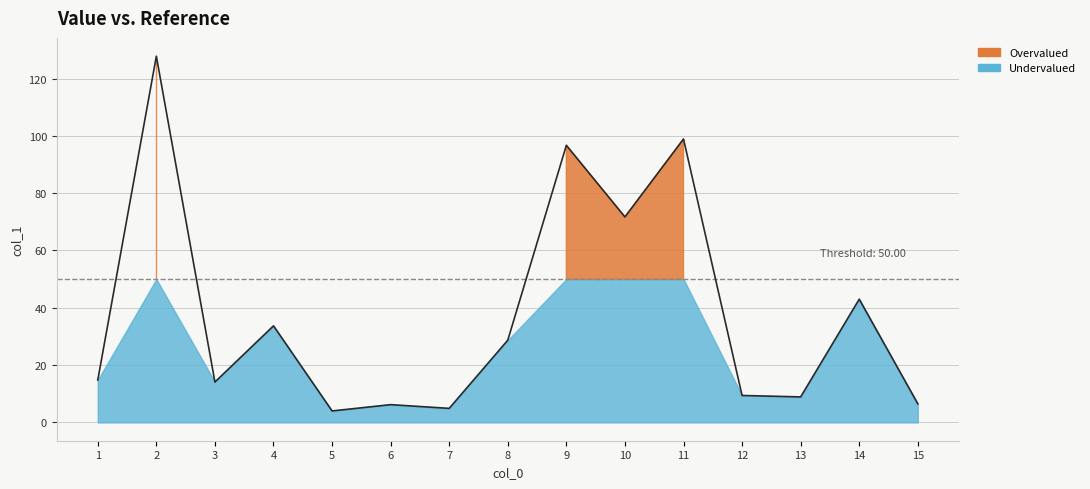

Reading right to left, what are all the values shown in this chart?

6.5	43.0	8.9	9.4	98.9	71.7	96.7	28.7	4.9	6.2	4.0	33.7	14.1	127.8	14.8